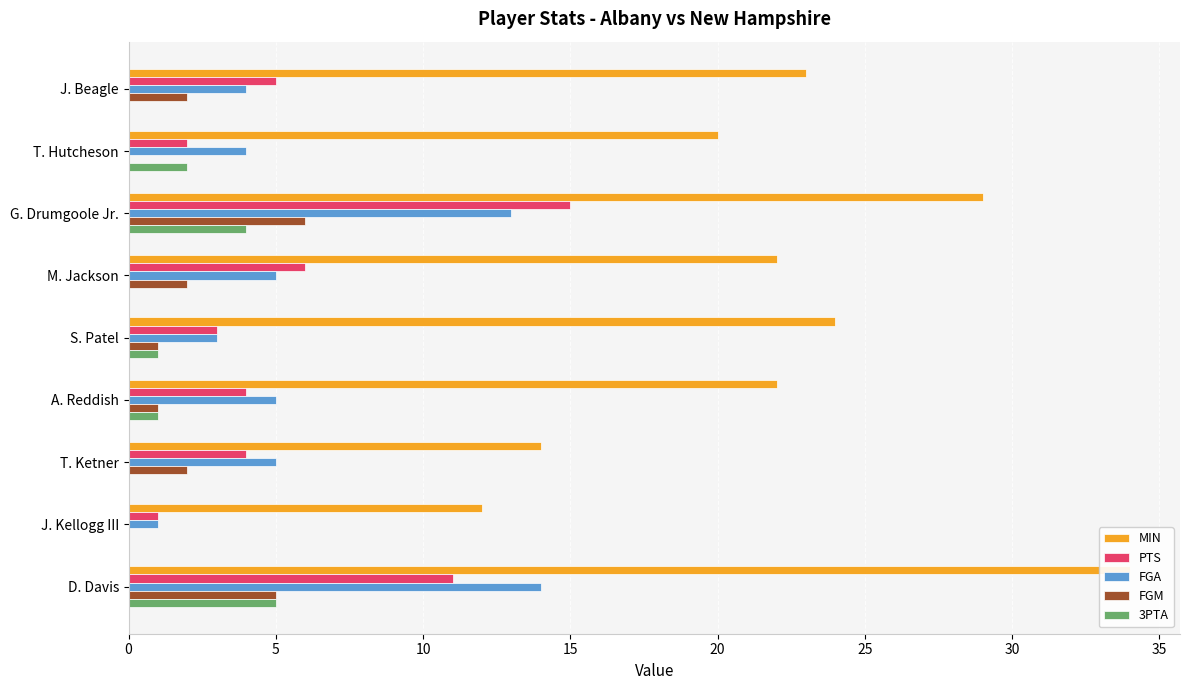

What is the sum of all PTS values?

51